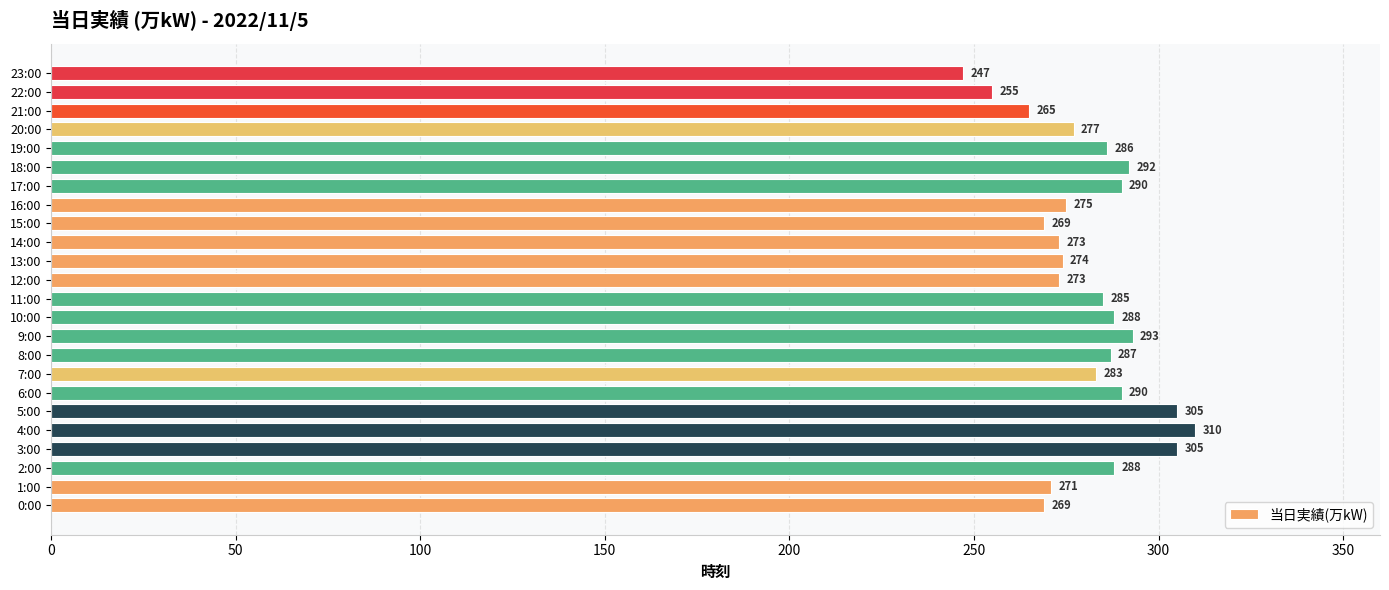

What is the ratio of the value at 2:00 to the value at 17:00?

1.0